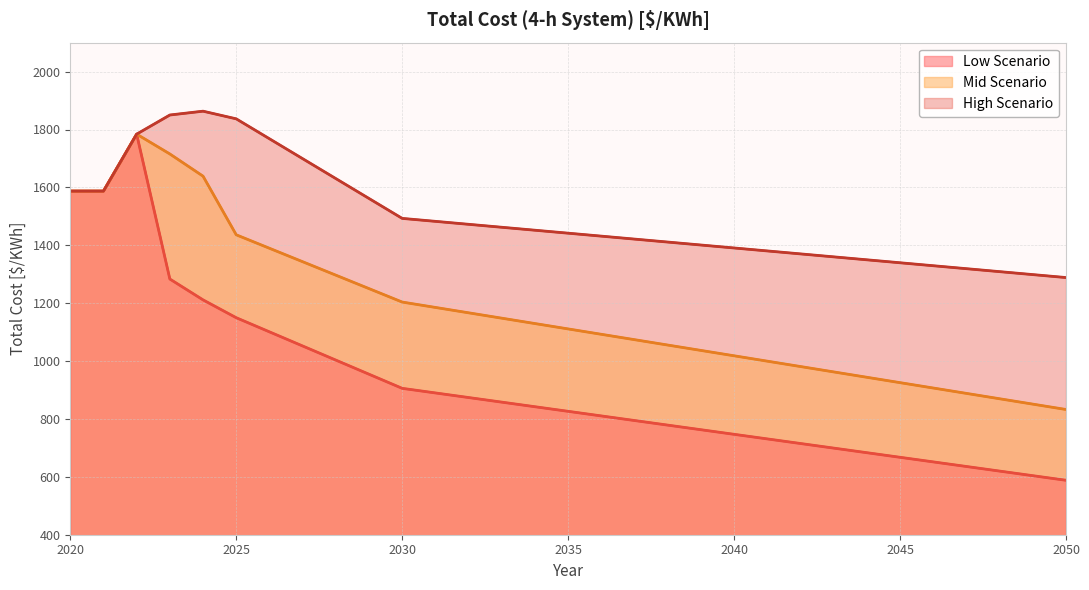

What is the maximum value for High Scenario?

1863.3